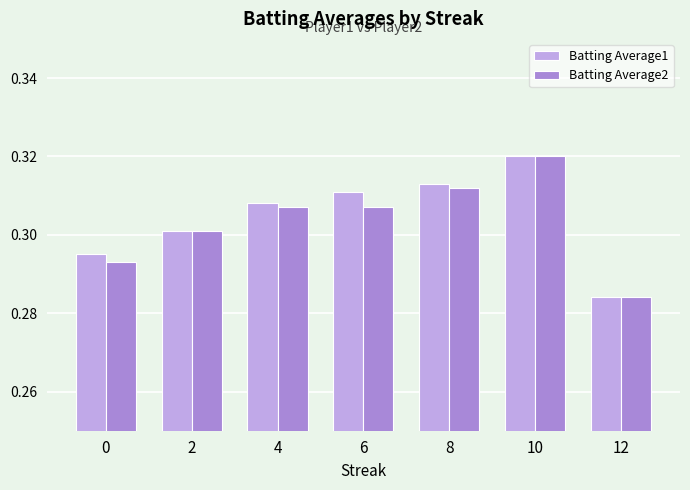

At how many categories does at least one series exceed 0?

7